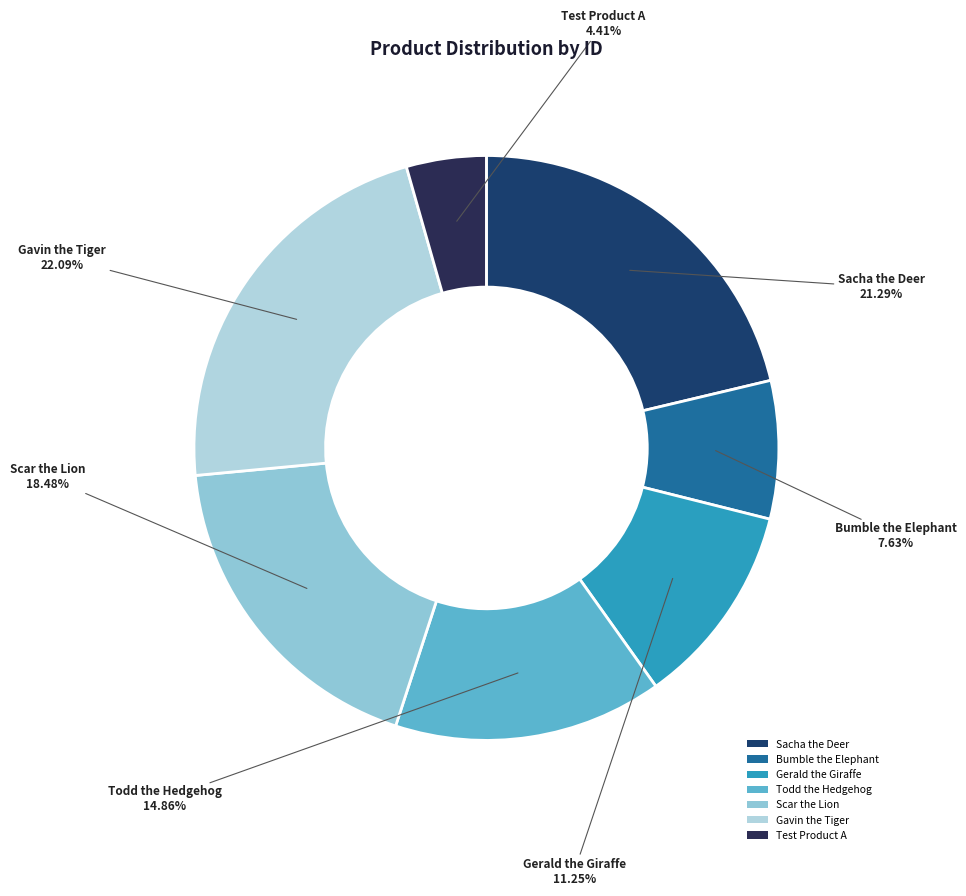

To the nearest percent, what is the difference between the largest and smallest slice percentages?

18%